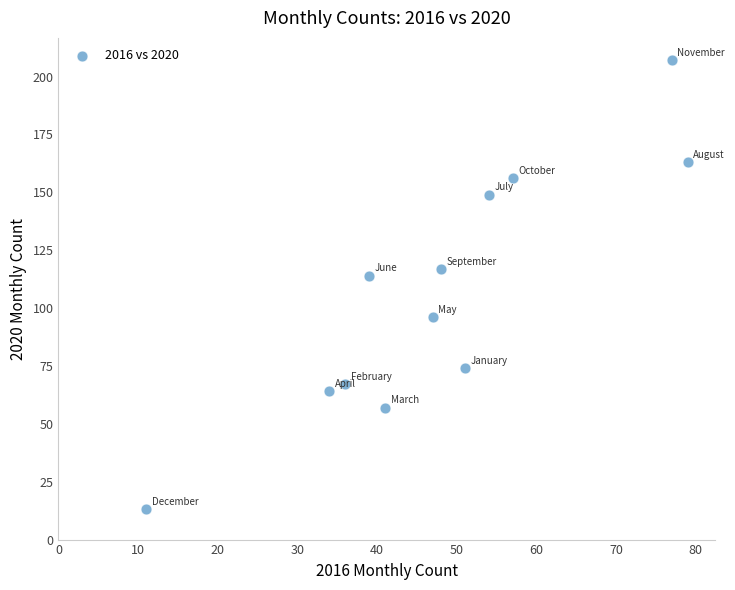

What Y value in the scatter plot is closest to 110?

114